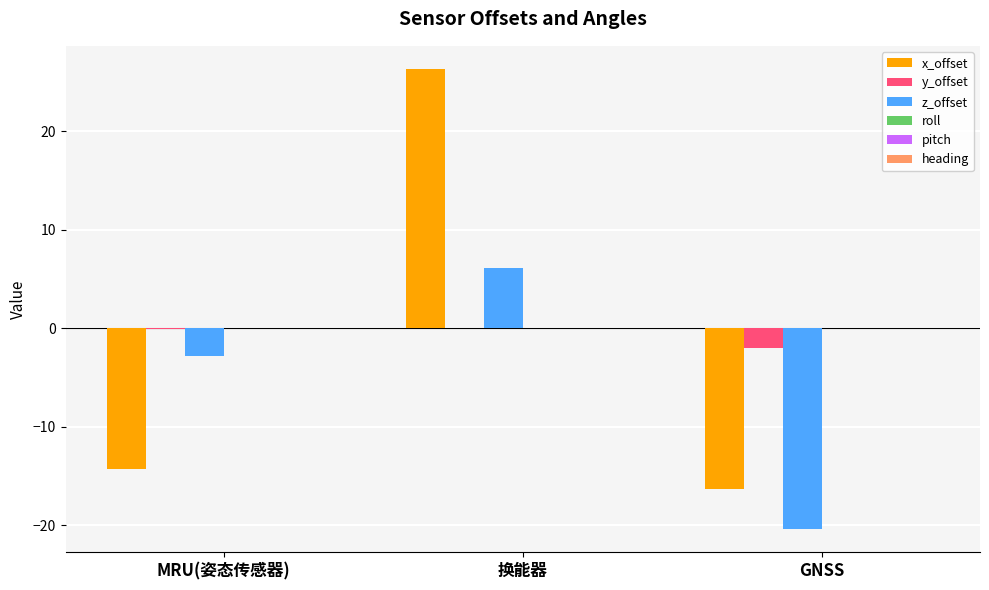

At which label is x_offset closest to 4?

MRU(姿态传感器)